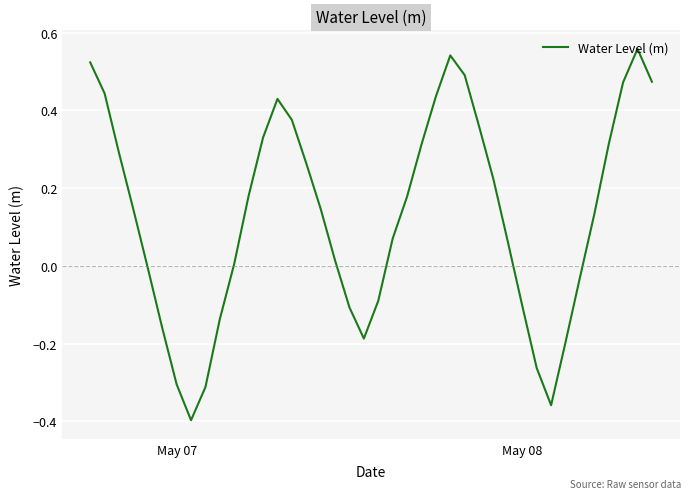

What is the difference between the maximum and minimum values?

1.0